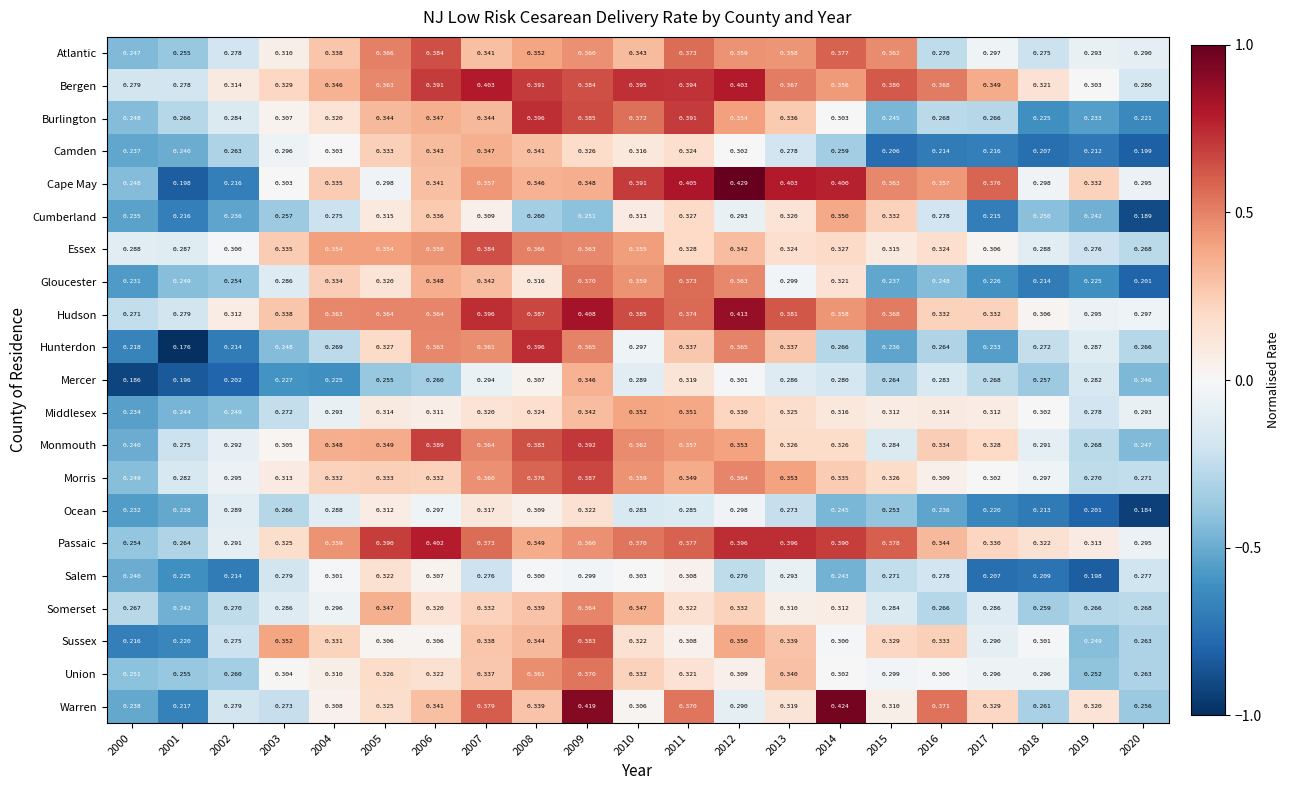

At 2014, list the series in order from largest to smallest.

Warren, Cape May, Passaic, Atlantic, Hudson, Bergen, Cumberland, Morris, Essex, Monmouth, Gloucester, Middlesex, Somerset, Burlington, Union, Sussex, Mercer, Hunterdon, Camden, Ocean, Salem